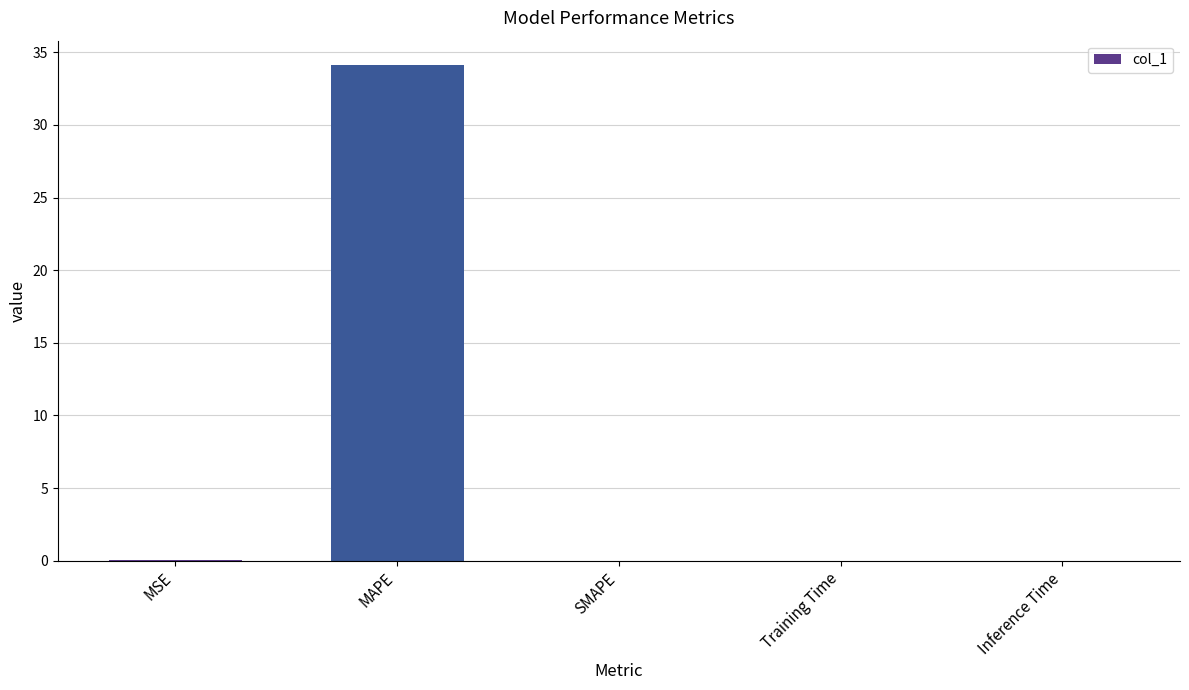

Does the chart contain stacked bars?

No